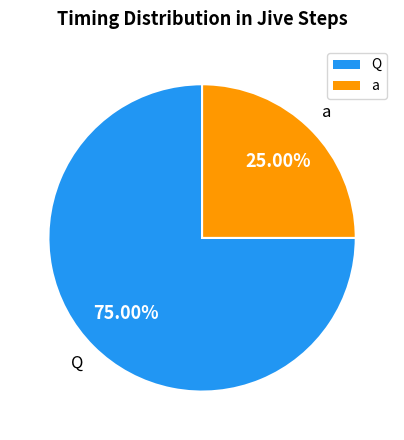

What is the ratio of the value at a to the value at Q?

0.3